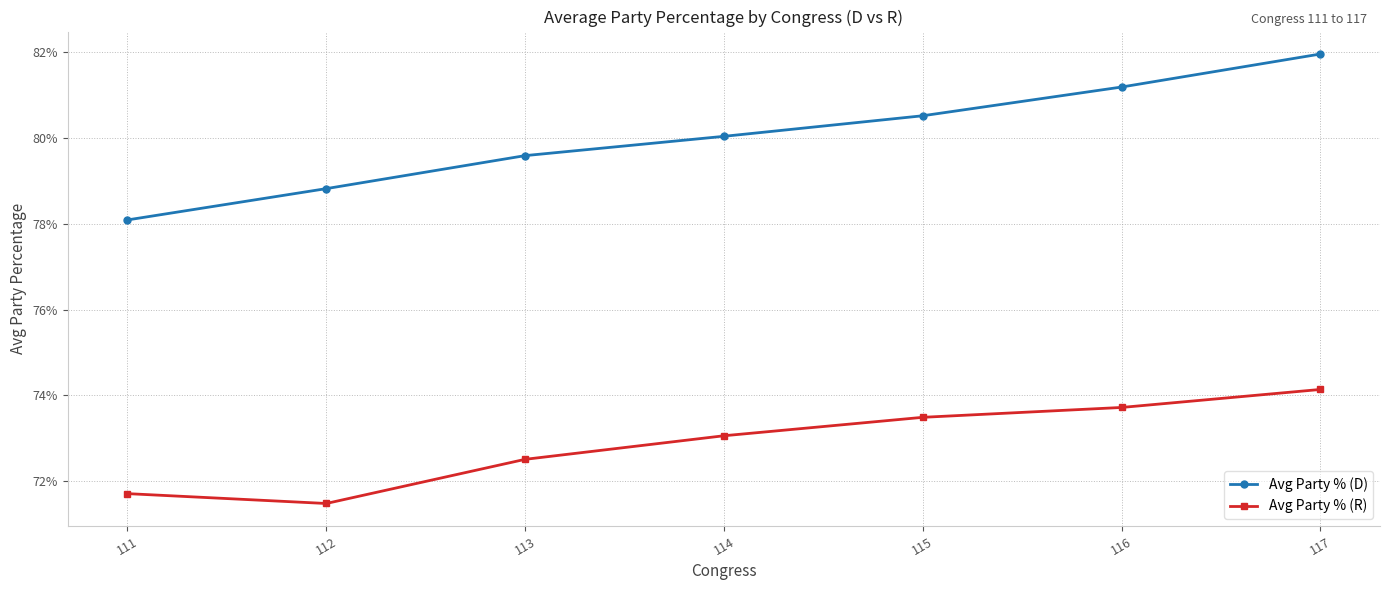

What is the value of the Avg Party % (D) point at the 3rd from the left?

0.8